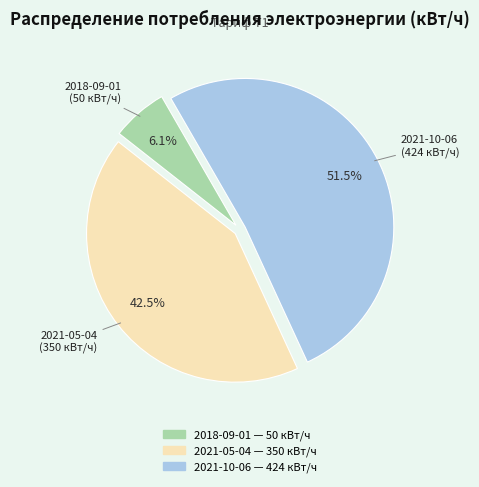

What is the ratio of the value at 2021-10-06 to the value at 2021-05-04?

1.2